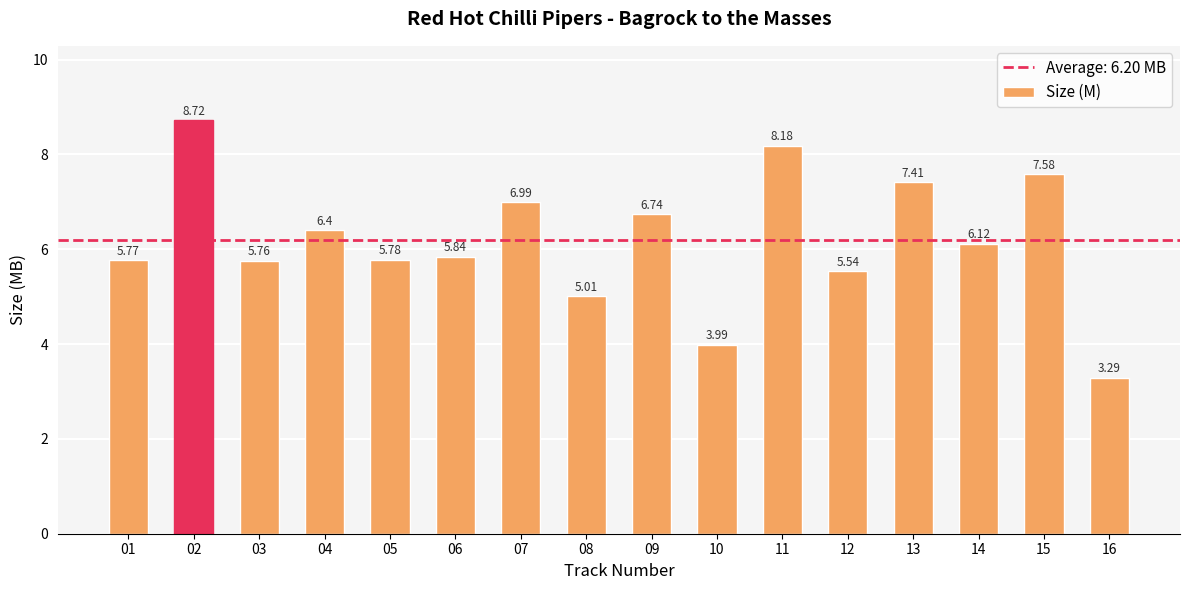

True or false: the data shows 8.7 at 02.

True